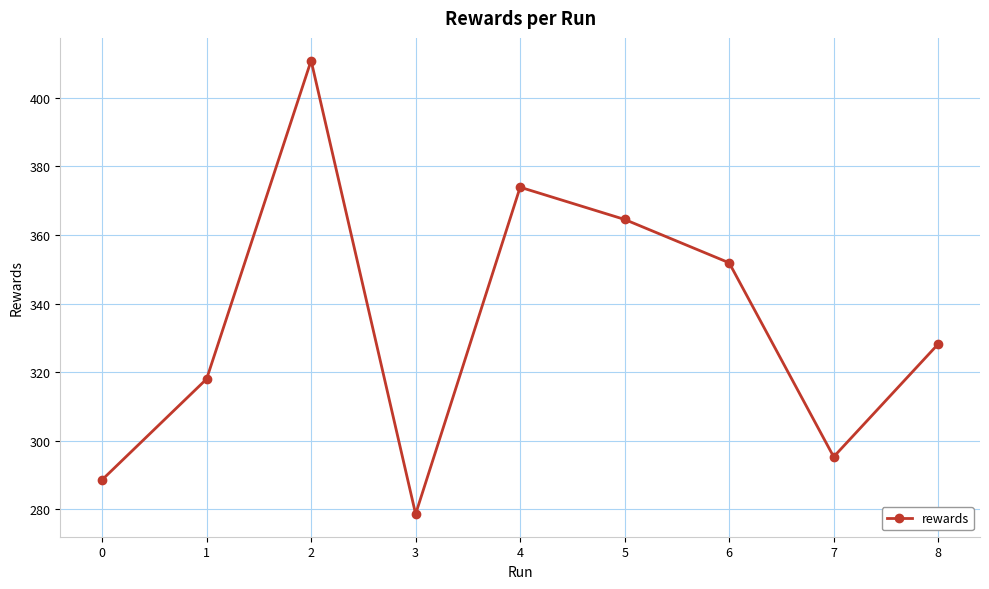

Rank the categories by value from lowest to highest.

3, 0, 7, 1, 8, 6, 5, 4, 2